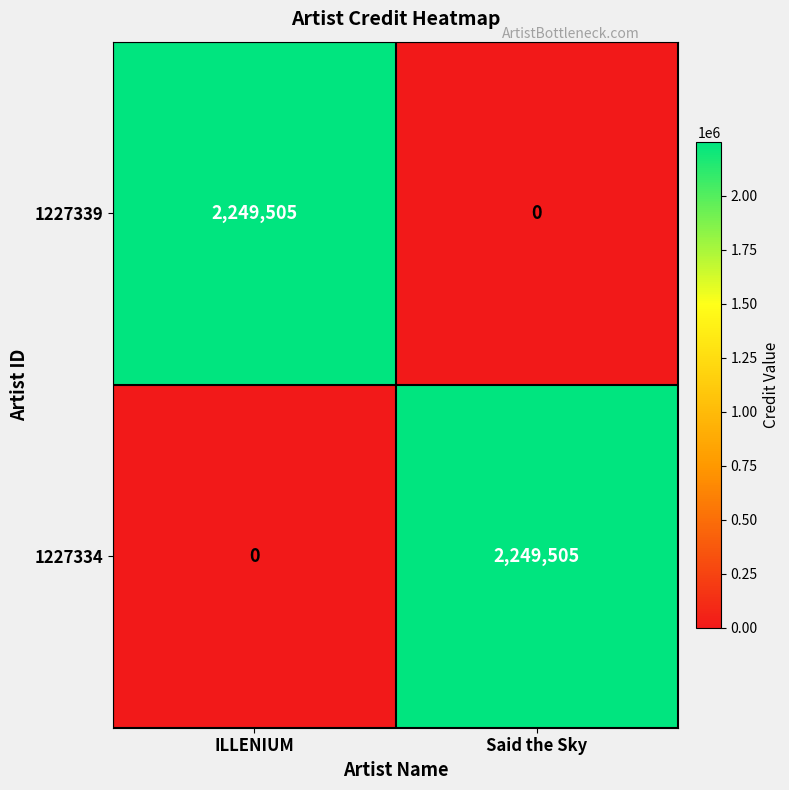

What is the difference between the highest and lowest values at Said the Sky?

2249505